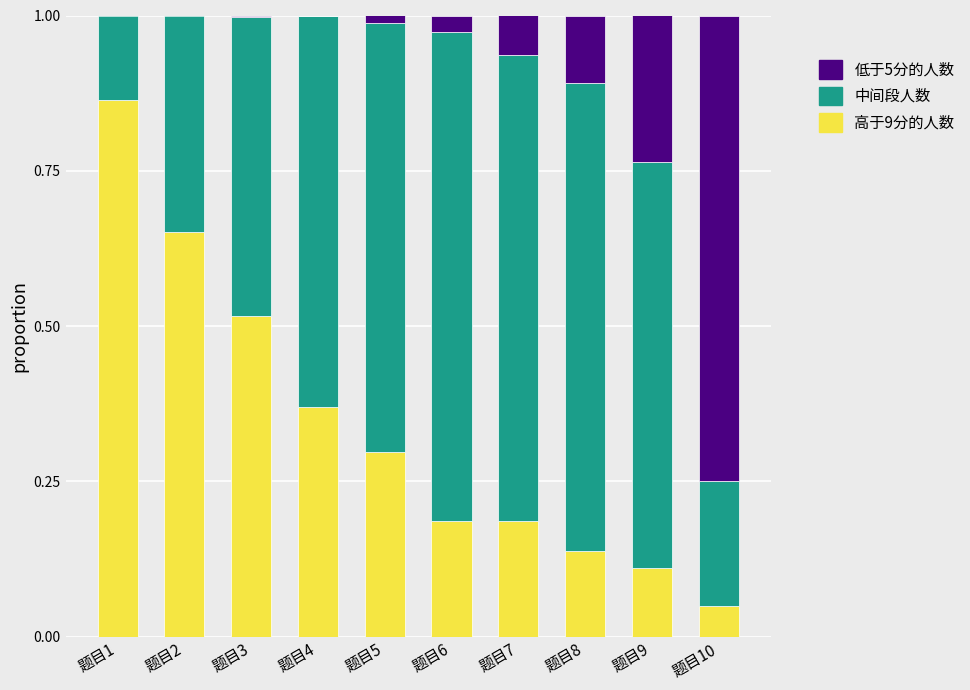

Are the bars grouped side by side (vs. stacked)?

No